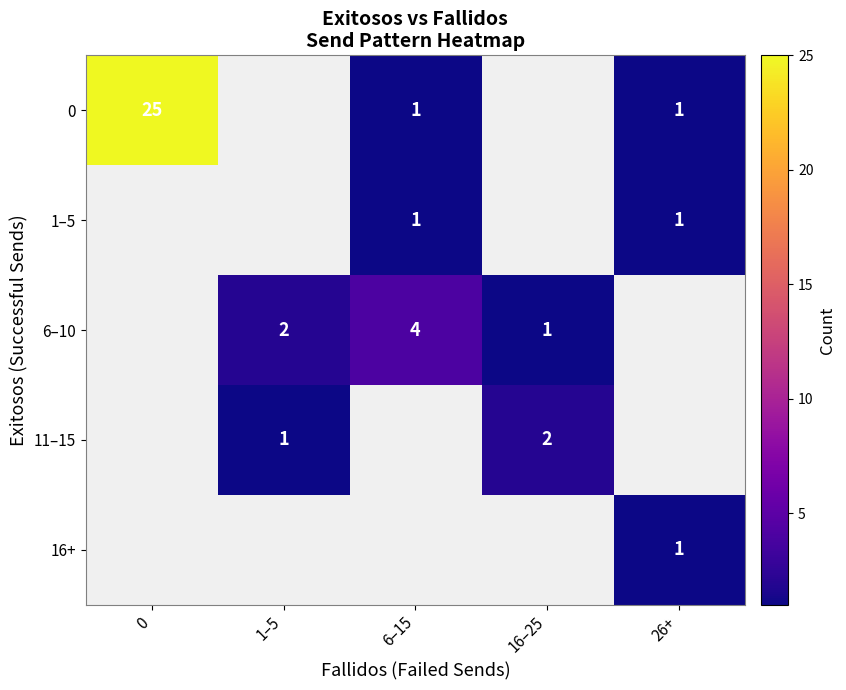

True or false: 16+ has a value of 1 at 26+.

True